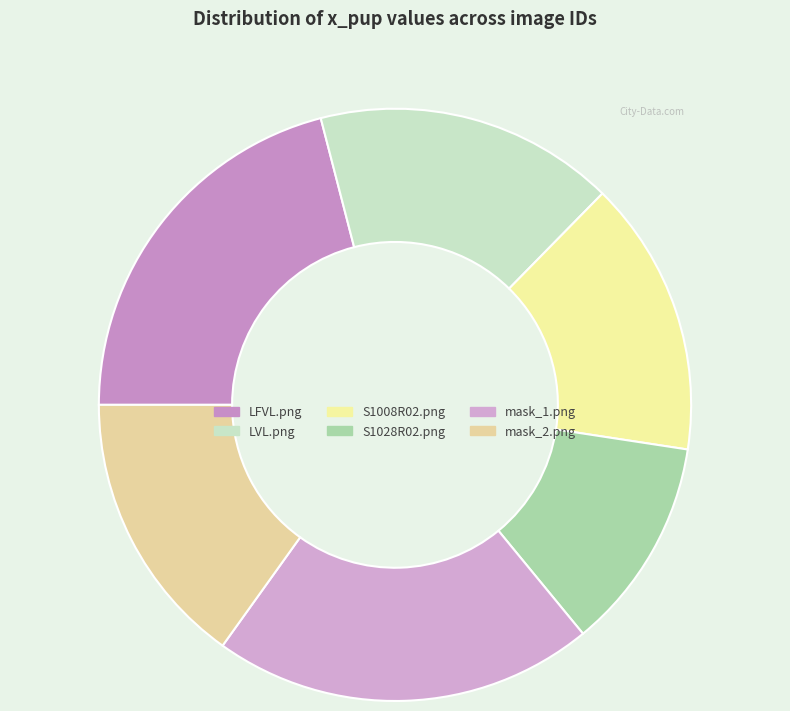

To the nearest percent, what is the combined percentage of LVL.png and mask_2.png?

31%